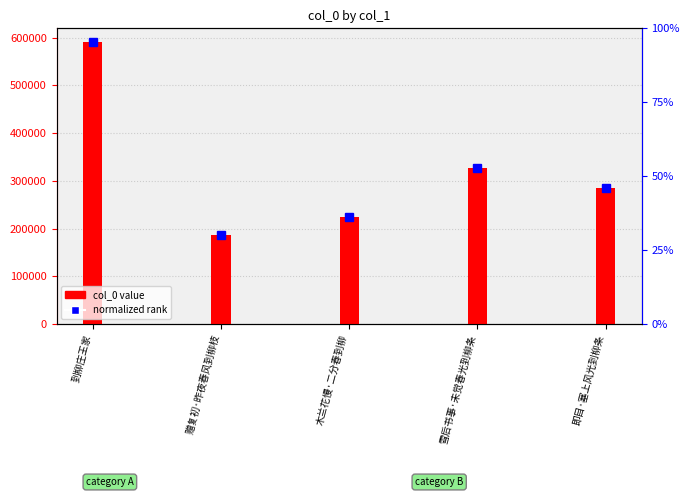

The chart shows a value of 399532 at 木兰花慢·二分春到柳. True or false?

False